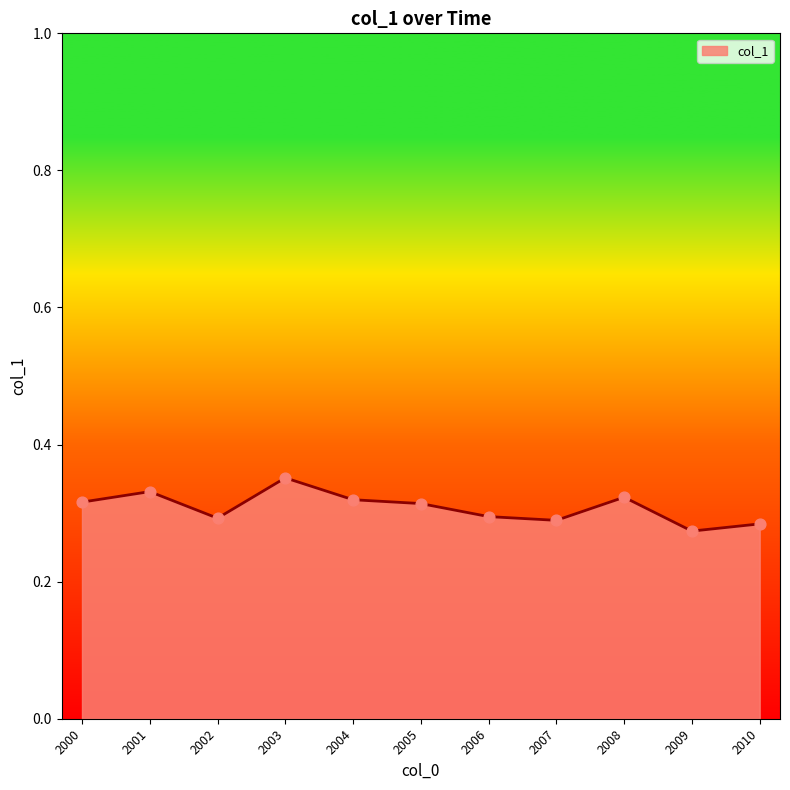

Which has a higher value, 2003 or 2005?

2003